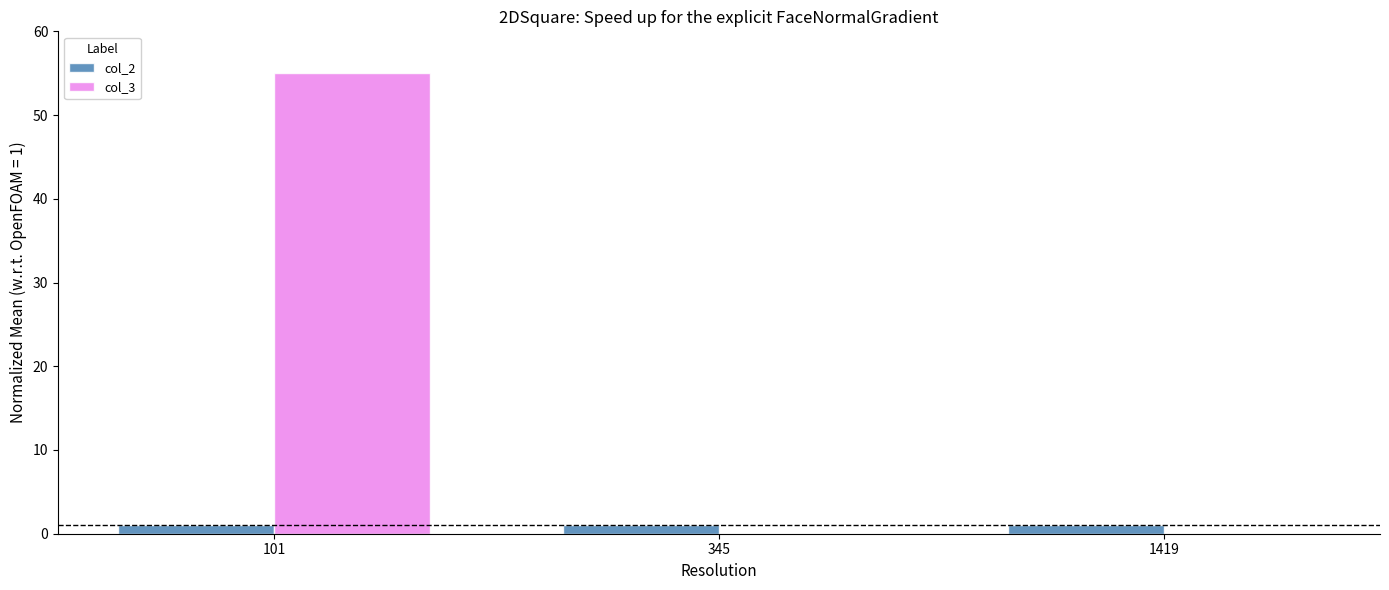

How many col_3 values are between 0 and 55?

3